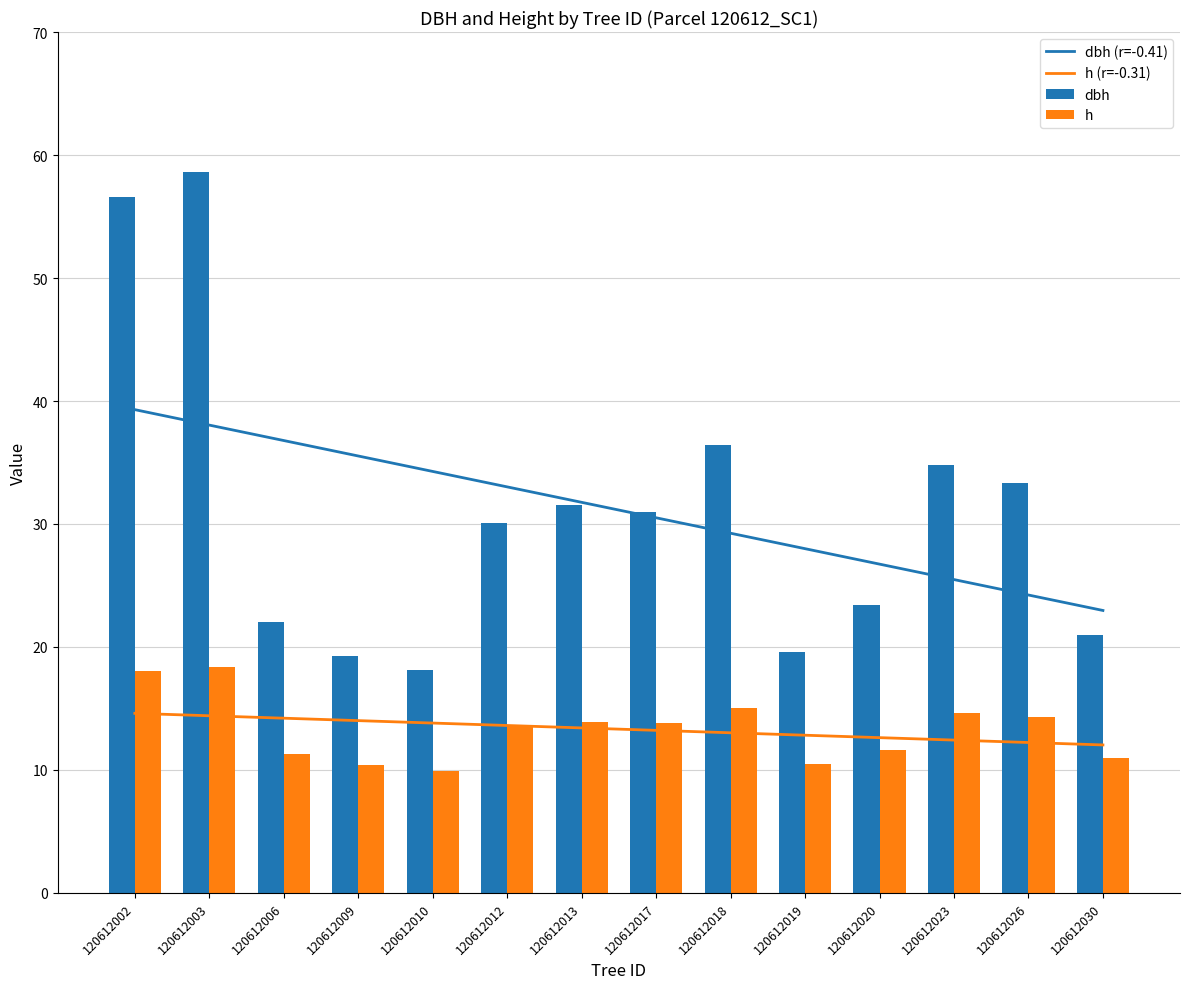

What is the value of the h bar at the 4th from the left?

10.4